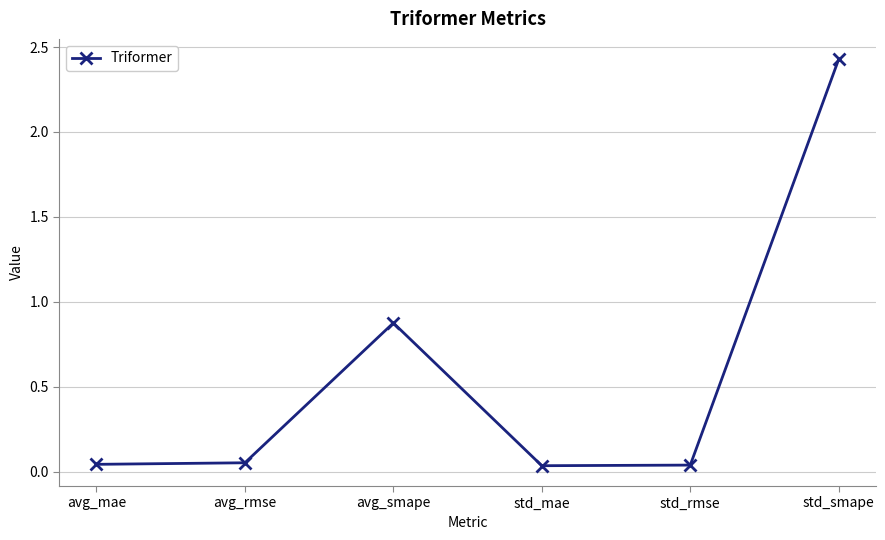

Is it true that the value at std_smape is 0.5?

False